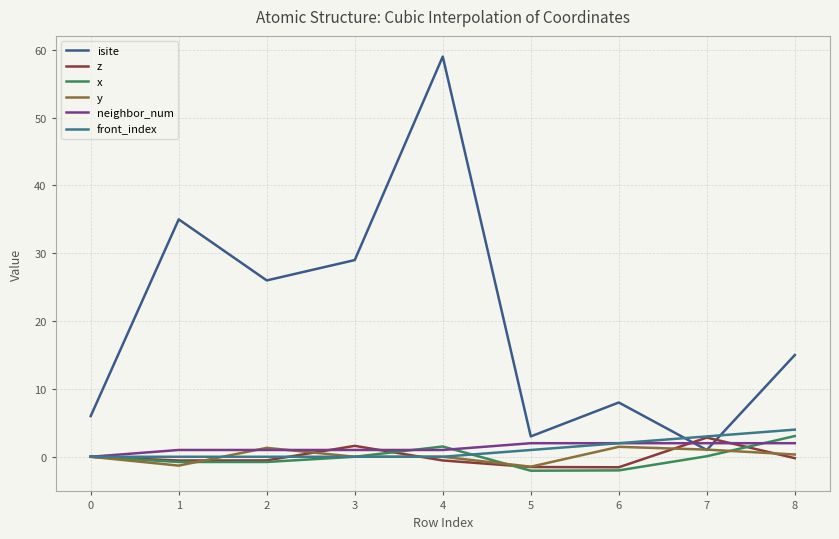

True or false: neighbor_num and front_index cross at least once.

False